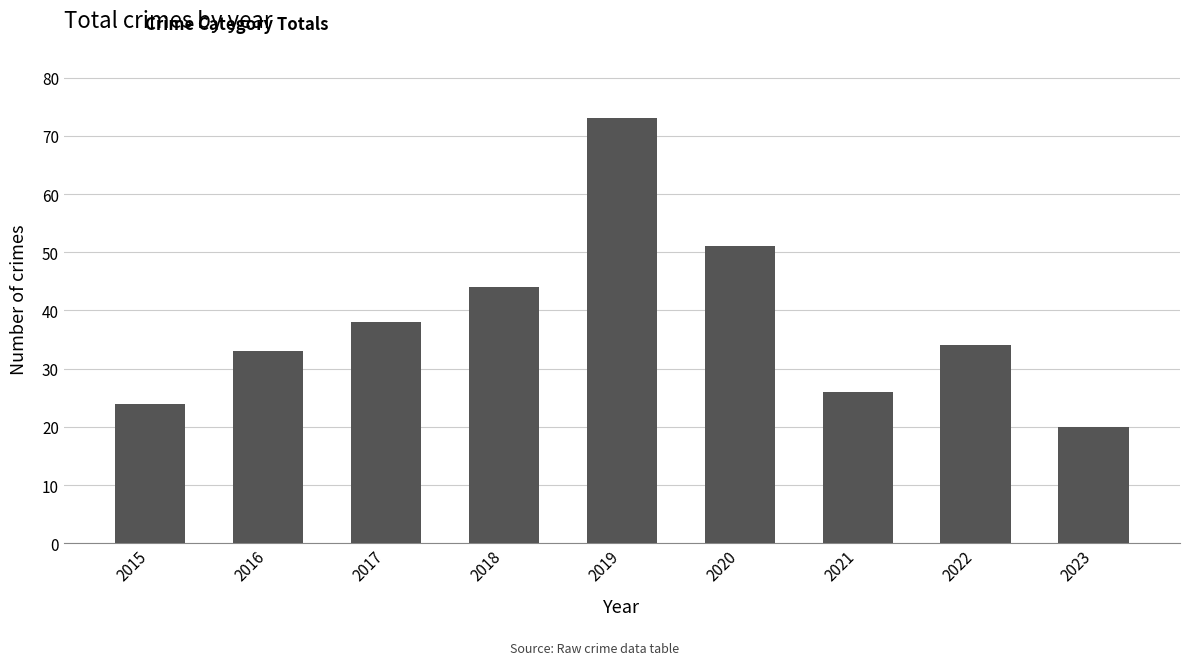

How many values are below 34?

4